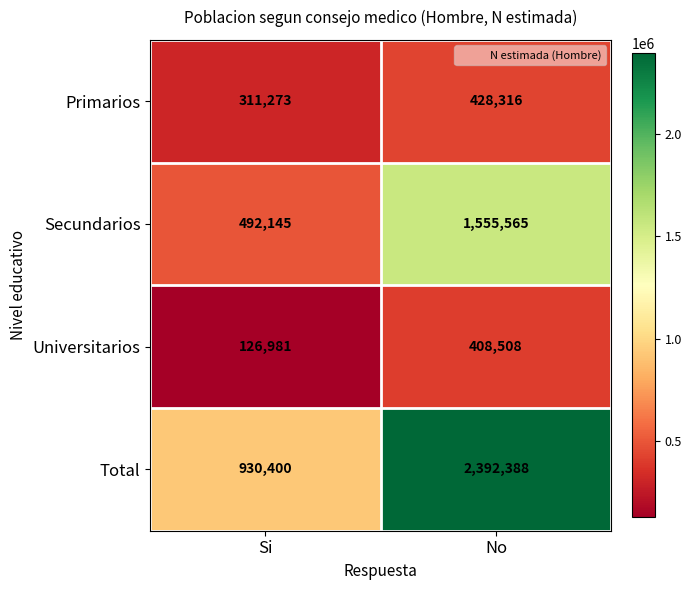

How many distinct data groups are displayed?

4